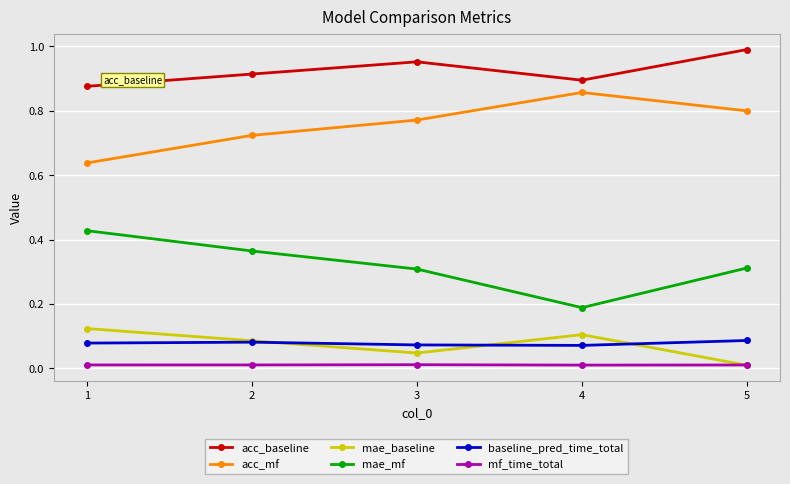

At which label does mae_baseline reach its peak?

1